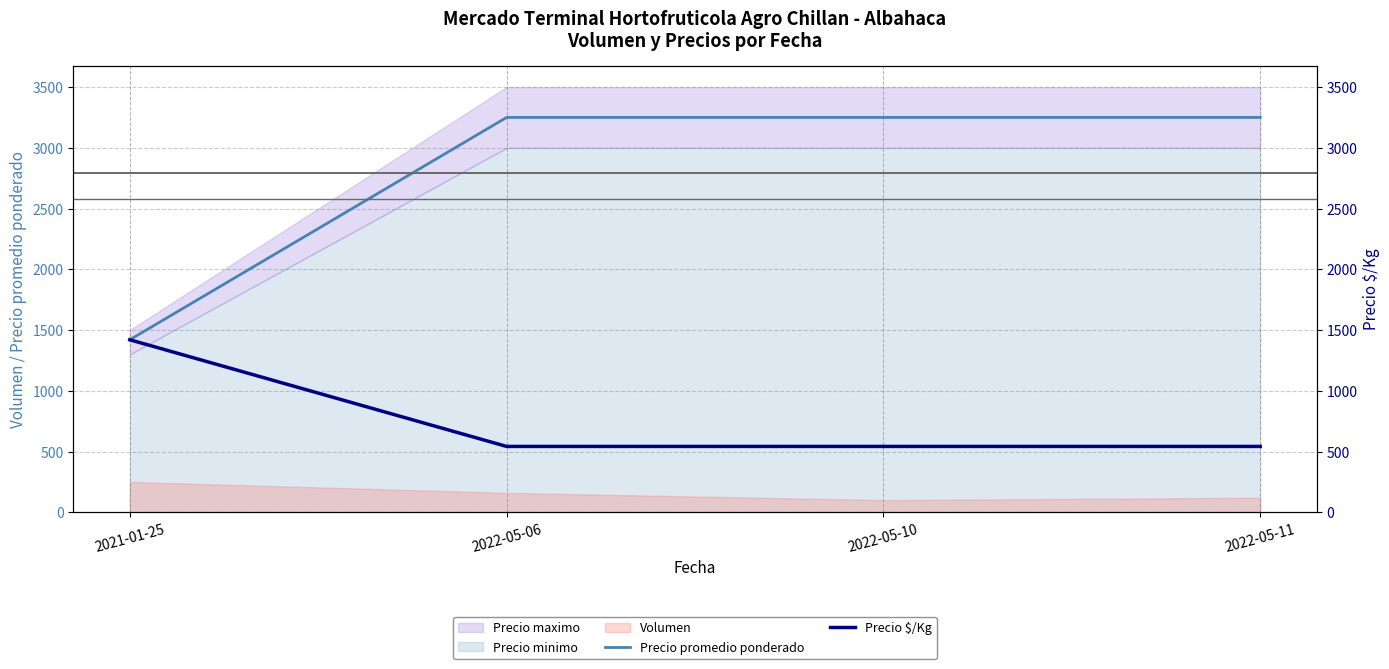

At which label is Precio $/Kg closest to 981?

2021-01-25